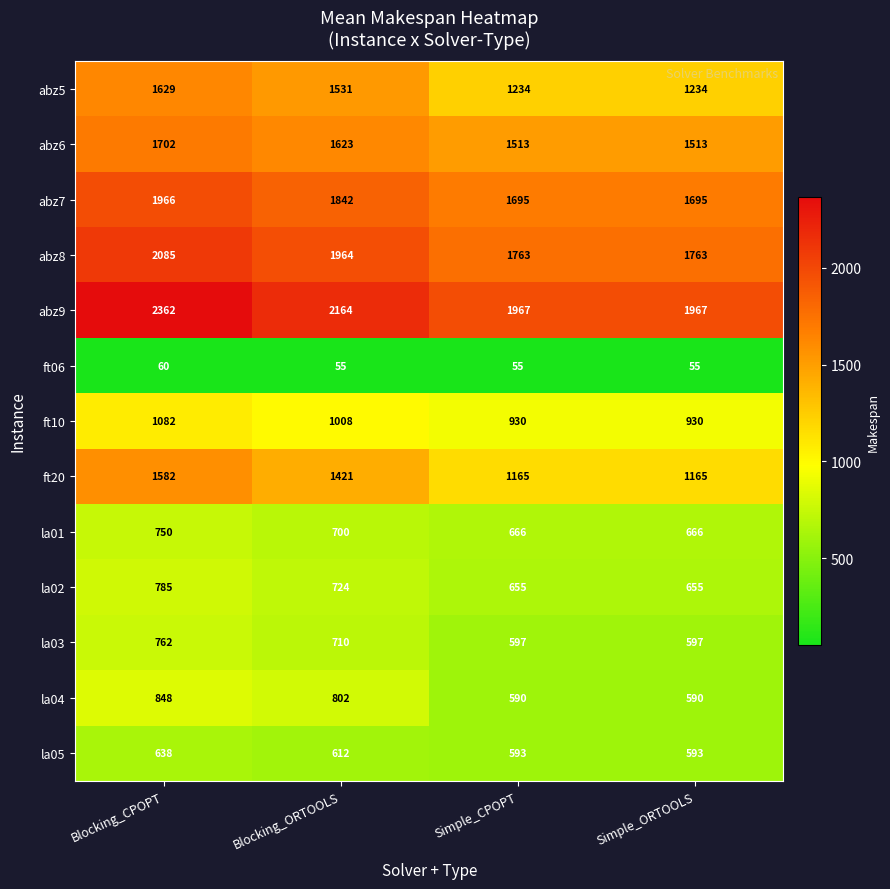

The value of ft20 at Simple_ORTOOLS is 1845. True or false?

False